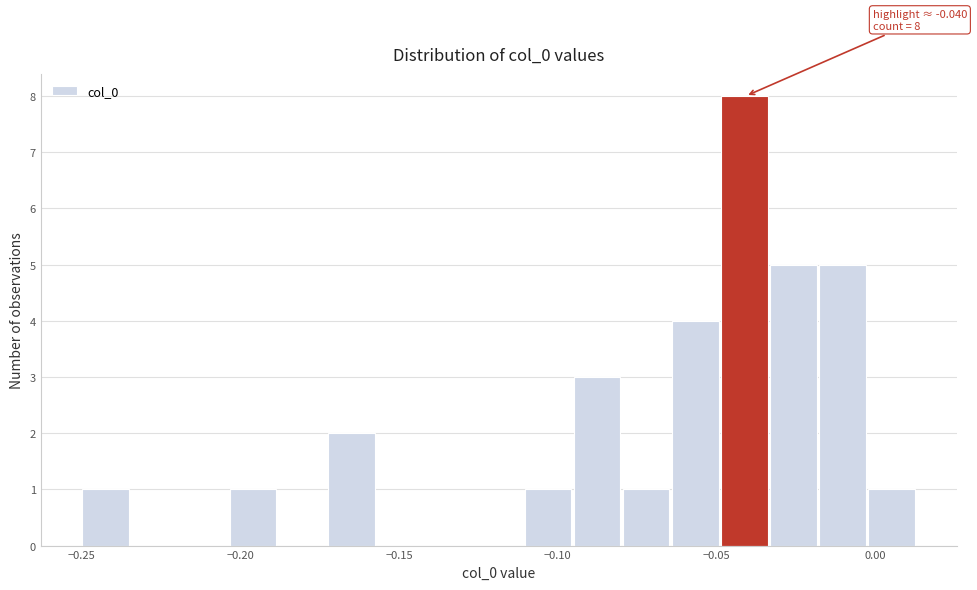

Read against the x-axis, roughly where is the centre of the tallest bar?

-0.040